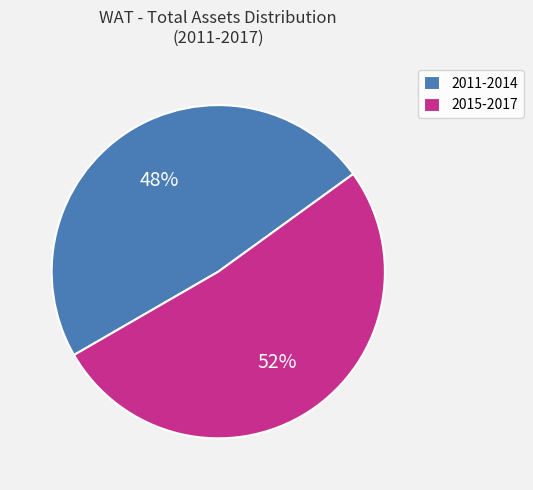

Which category accounts for the majority?

2015-2017